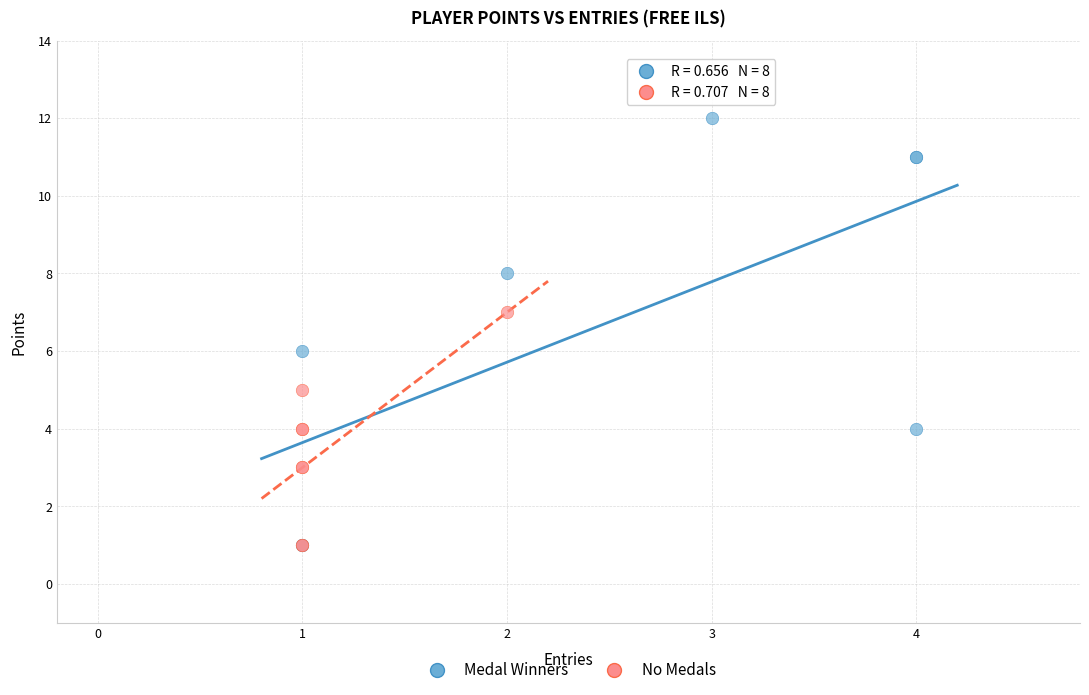

What are all the series names shown in the legend?

Medal Winners, No Medals